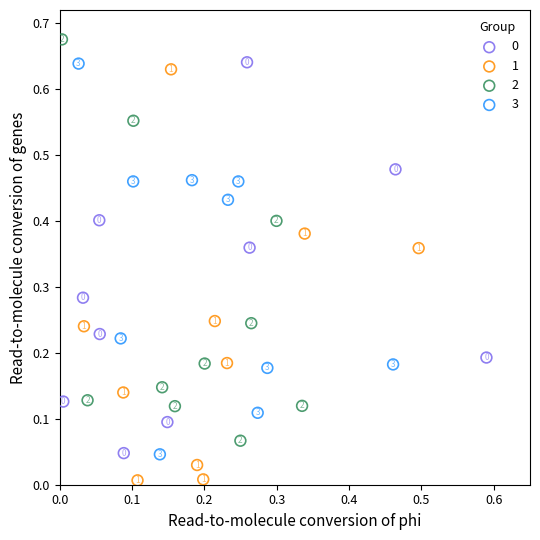

Which series reaches the maximum Y coordinate?

2